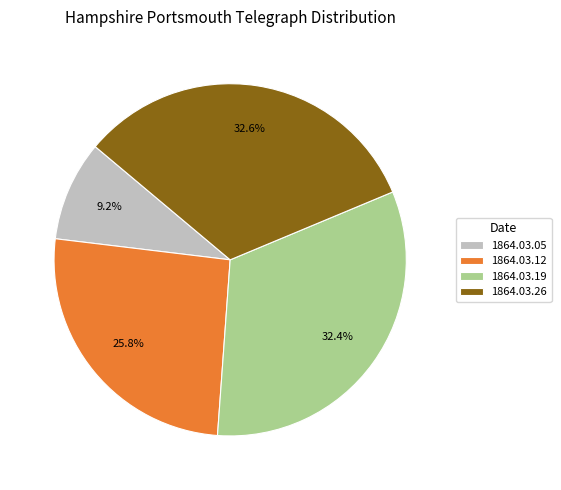

What is the total percentage of 1864.03.26 and 1864.03.05?

41.8%